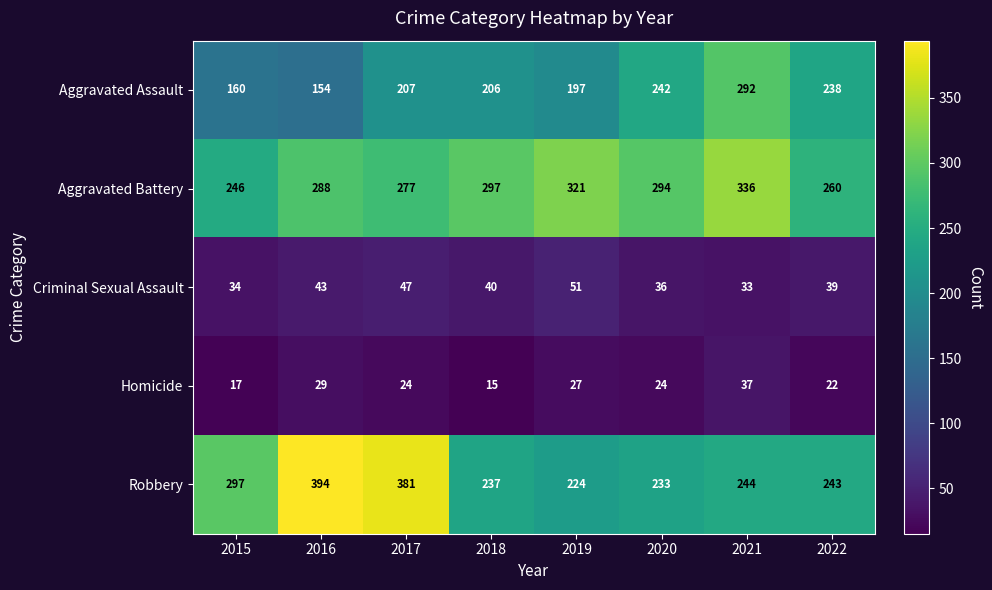

What is the difference between the second highest and second lowest values in the Criminal Sexual Assault series?

13